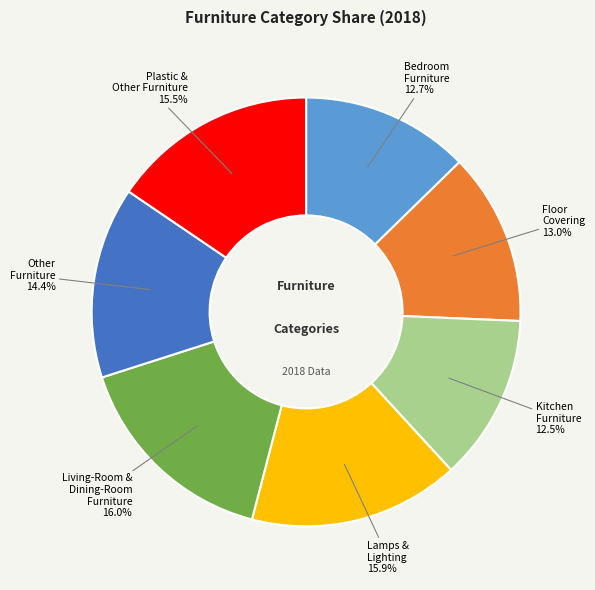

Is there any slice that represents more than half of the pie?

No